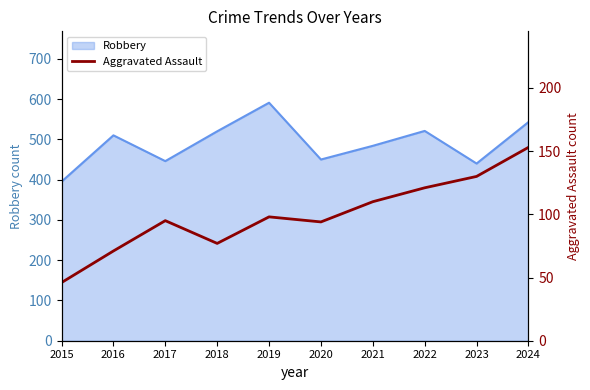

What is the smallest value displayed?

46